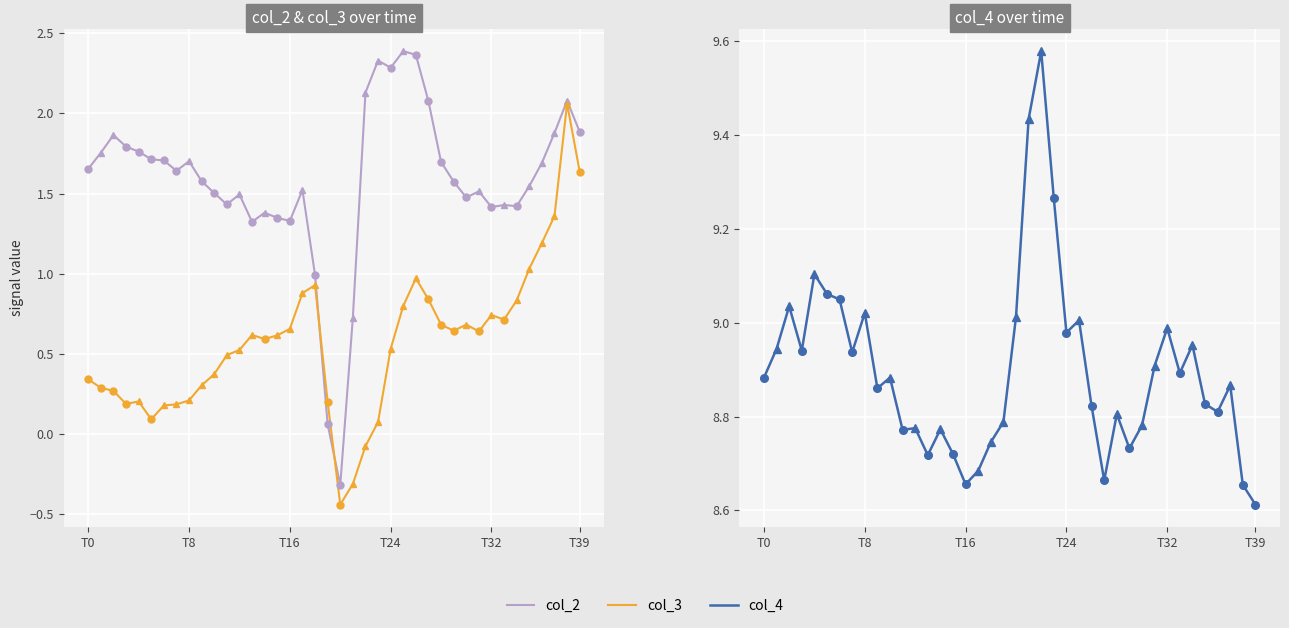

What is the difference between the highest and lowest values at 23?

9.2